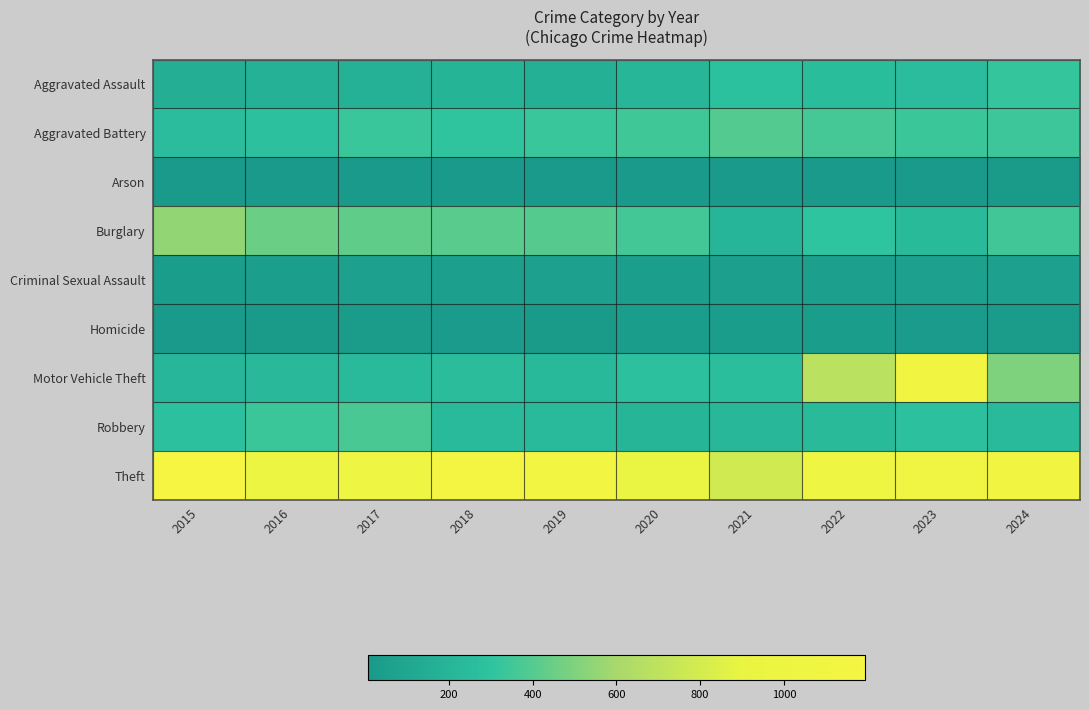

What is the maximum value shown in the chart?

1193